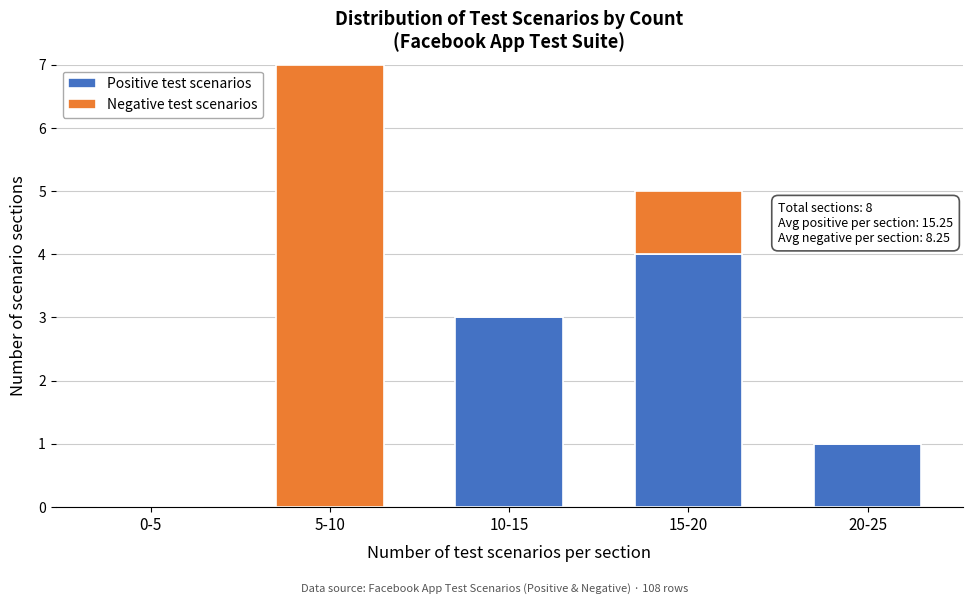

Reading right to left, what are the values for Positive test scenarios?

20-25=1	15-20=4	10-15=3	5-10=0	0-5=0